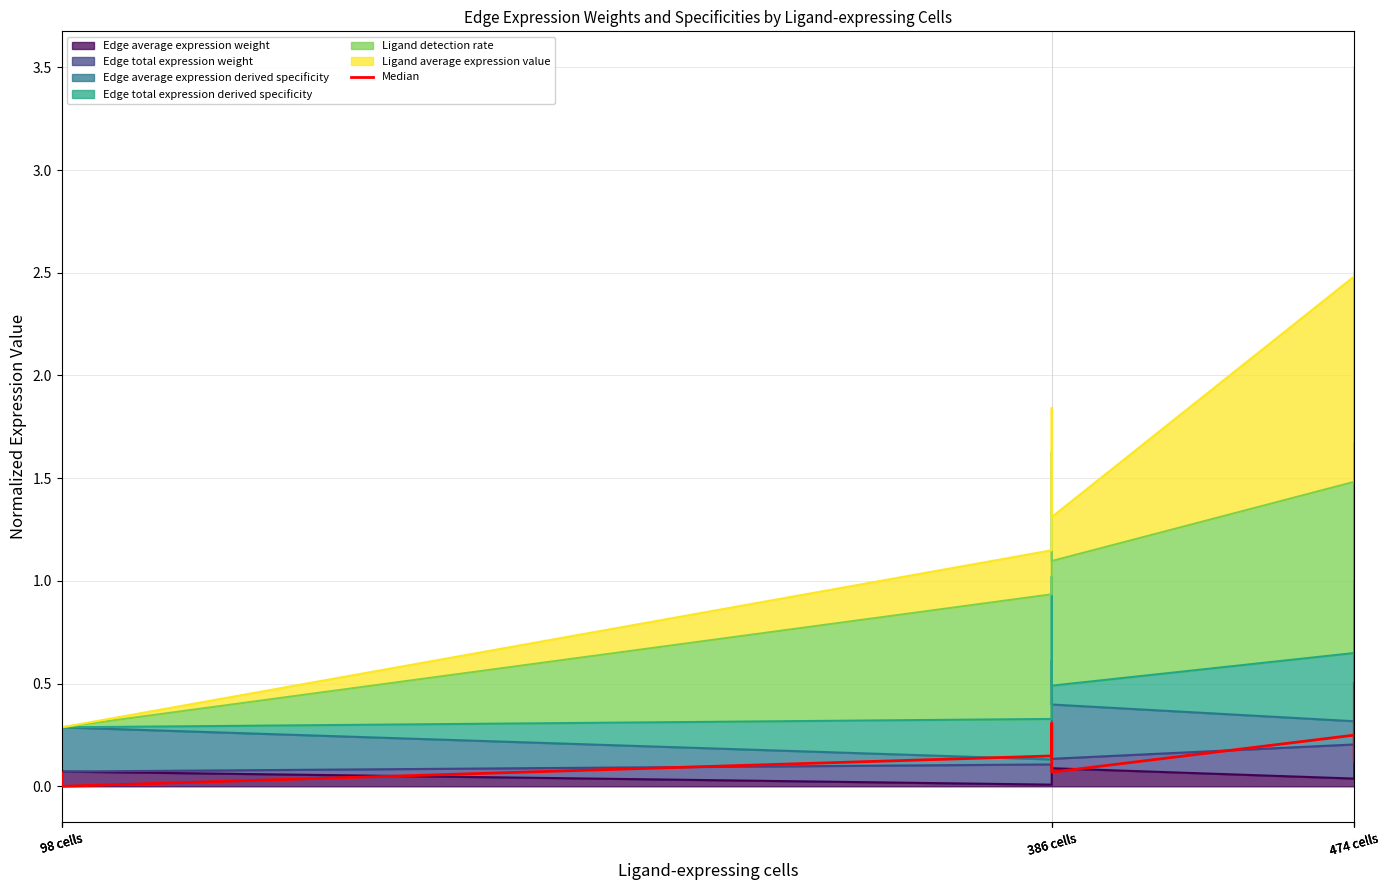

Does the chart display data point markers on the line(s)?

No